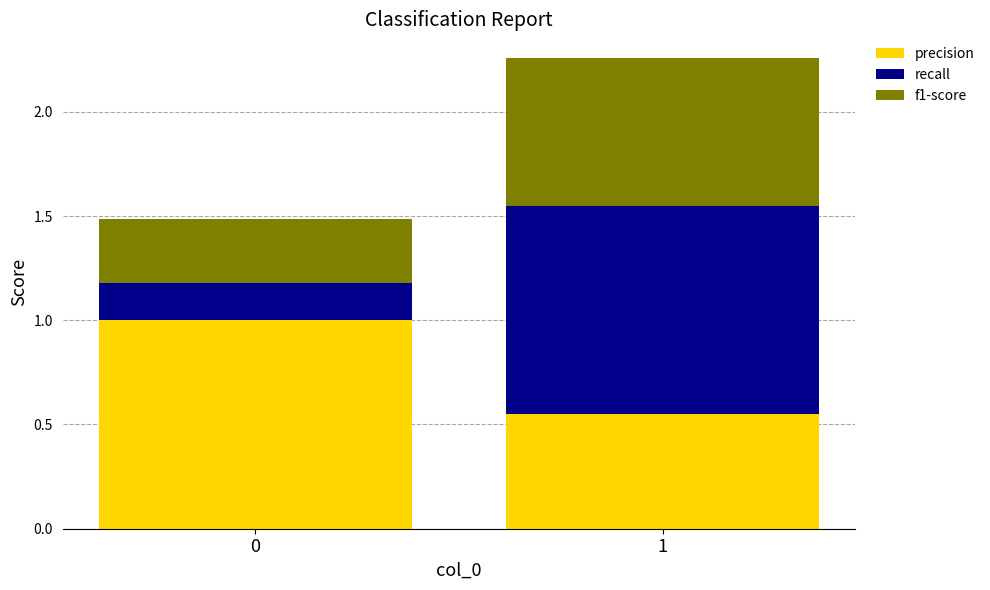

At which category is the sum across all series the highest?

1